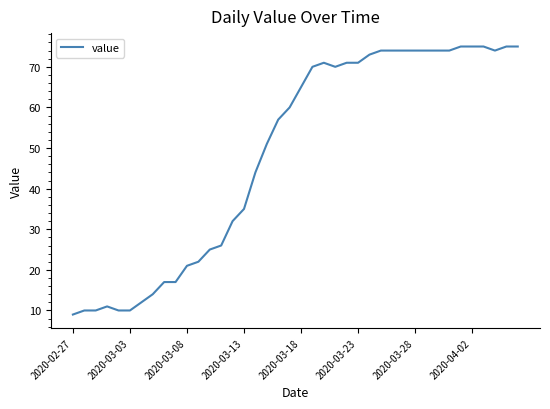

What is the difference between the maximum and minimum values?

66